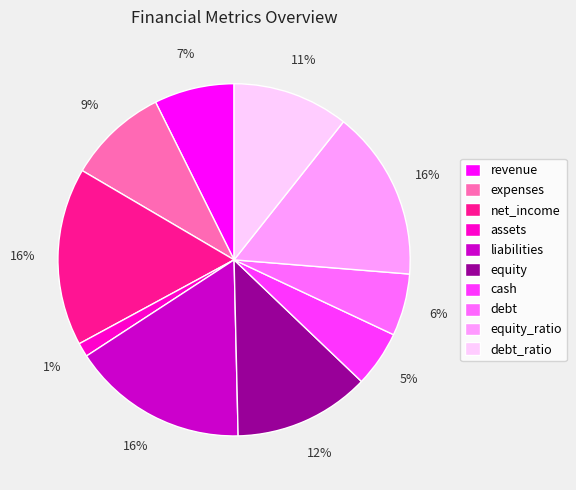

To the nearest percent, what is the average slice percentage?

10%